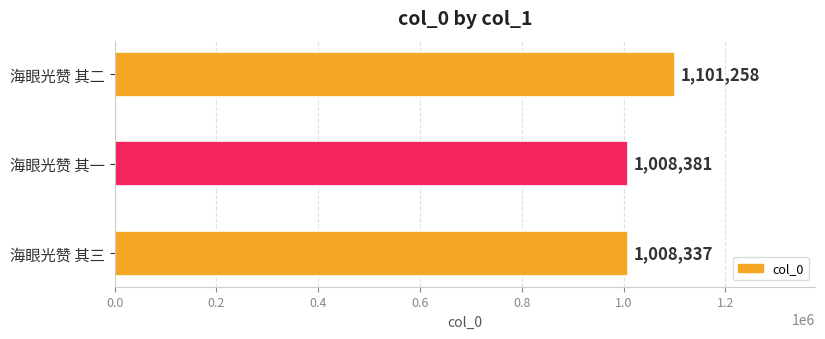

Rank the categories by value from lowest to highest.

海眼光赞 其三, 海眼光赞 其一, 海眼光赞 其二